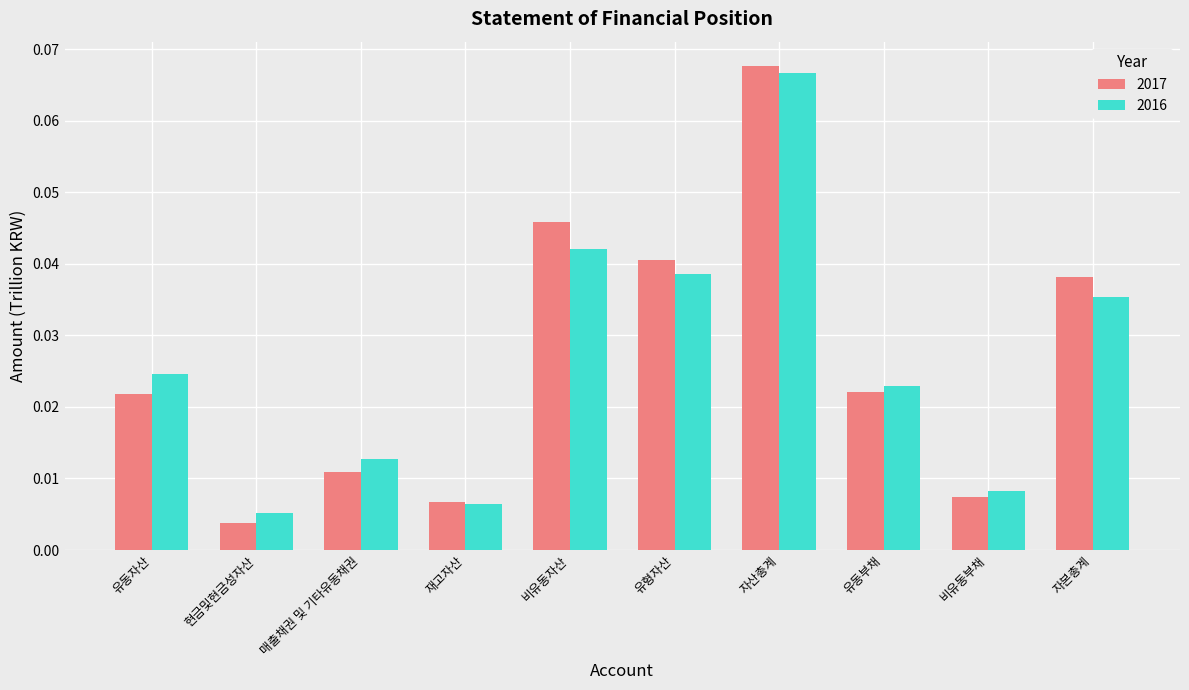

Which series has the largest range (max minus min)?

2017